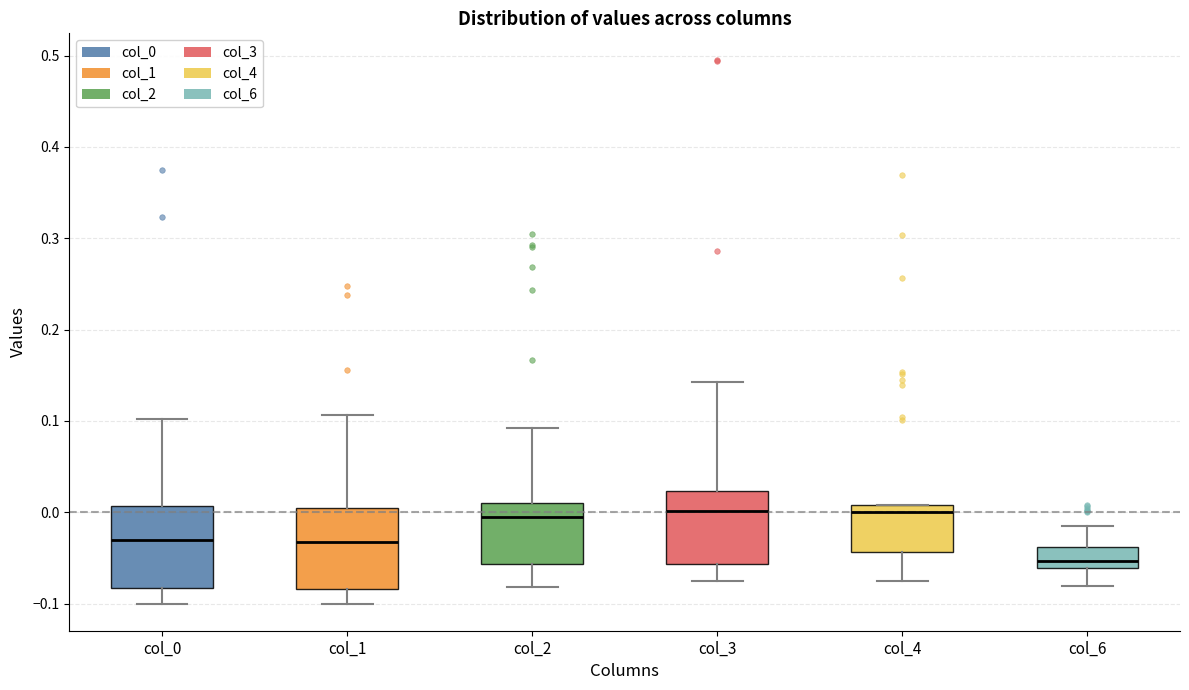

Where does the median line of the box for col_2 sit on the y-axis? The values are not printed on the chart, so give them approximately, as read against the axis.

-0.01